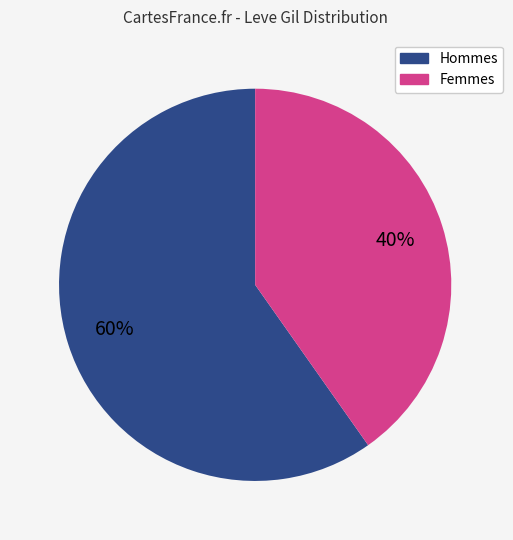

To the nearest percent, what is the average slice percentage?

50%